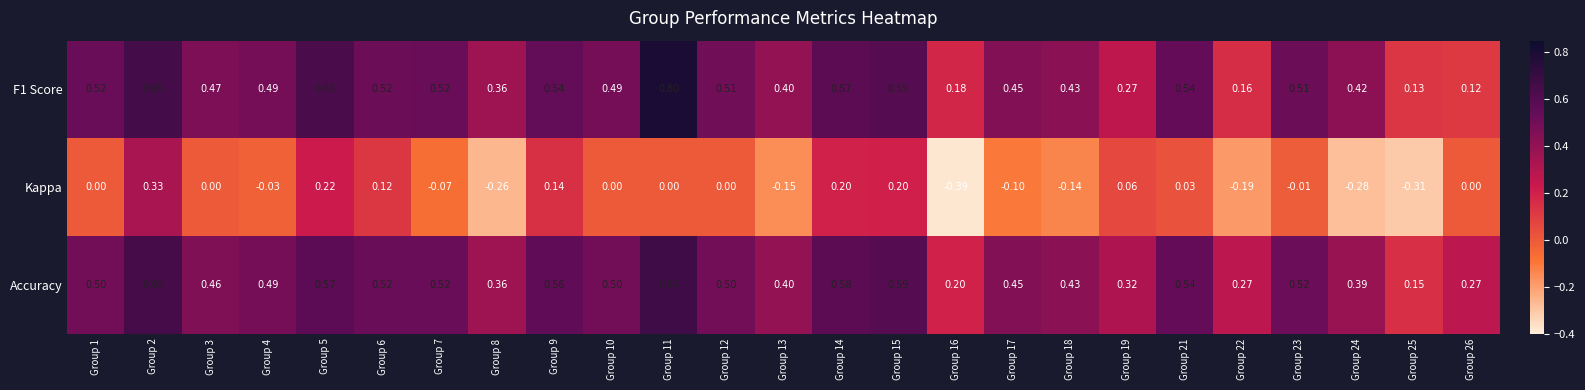

Which series has the largest range (max minus min)?

Kappa